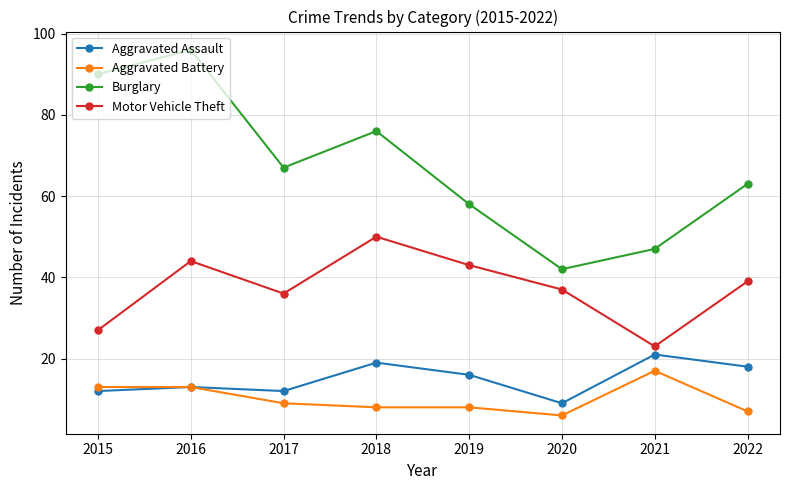

What is the difference between the maximum and minimum values in the Motor Vehicle Theft series?

27